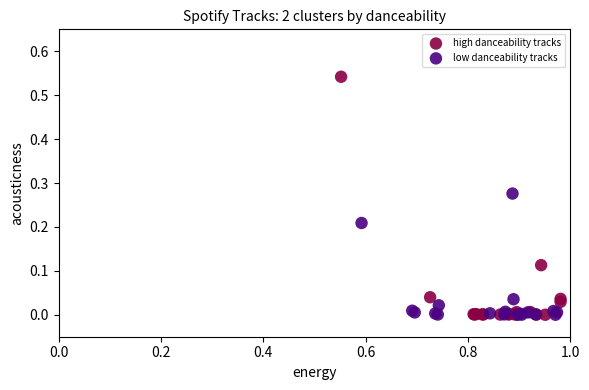

What are all the series names shown in the legend?

high danceability tracks, low danceability tracks